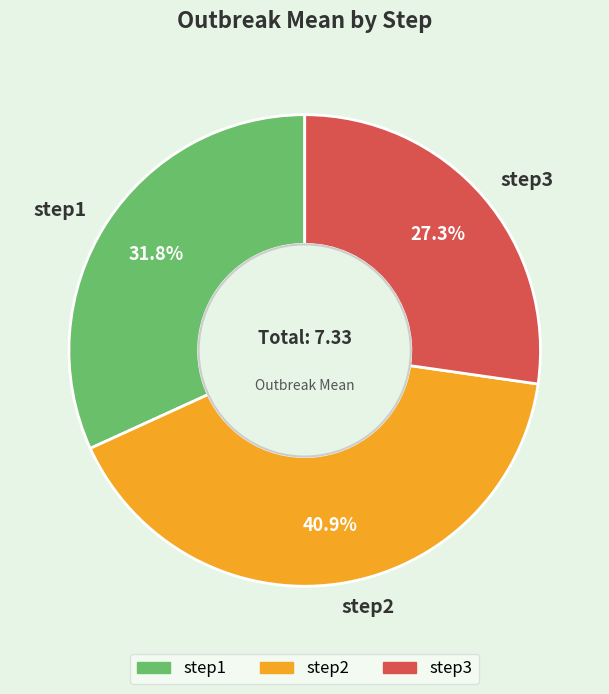

Between step1 and step3, which is larger?

step1